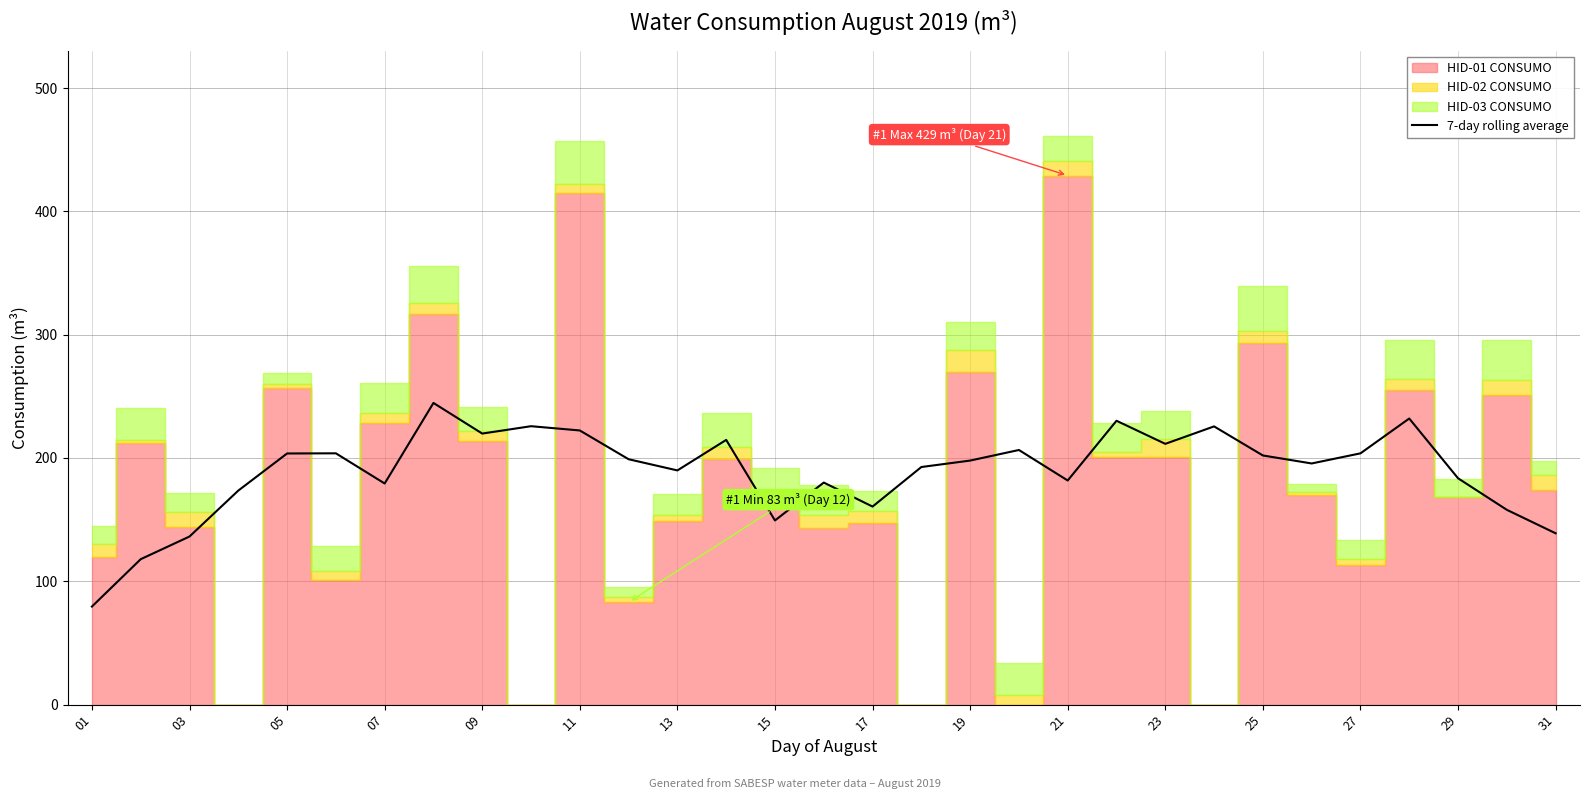

What is the highest value of the 7-day rolling average series?

244.6